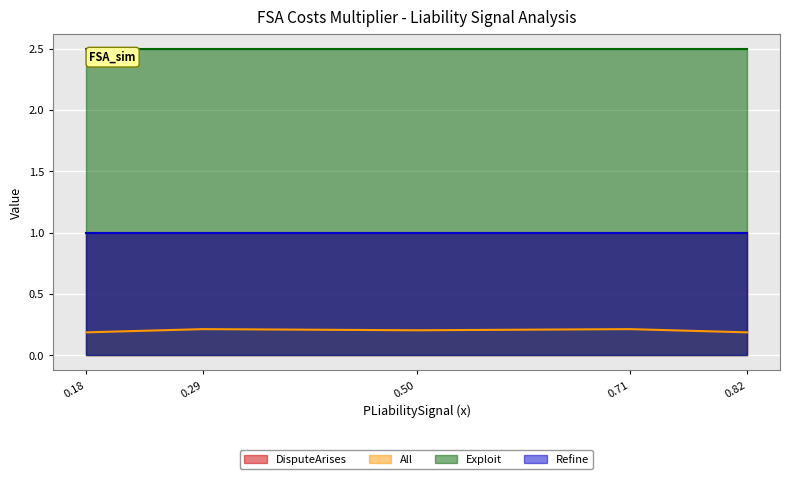

The value of All at 0.71 is 0.1. True or false?

False